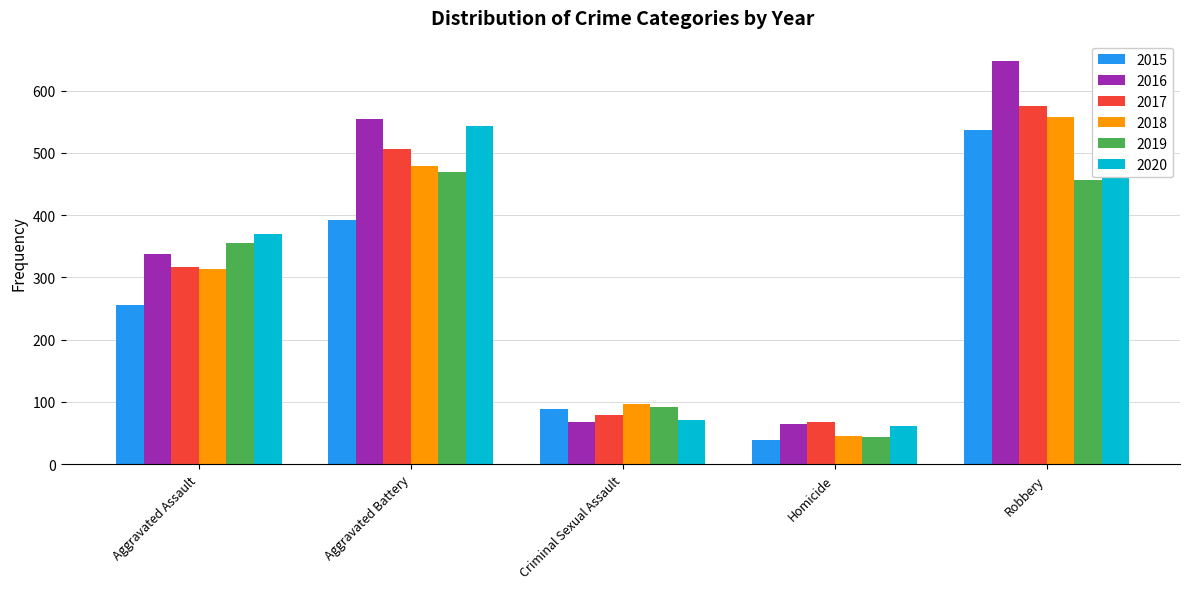

What are all the series names shown in the legend?

2015, 2016, 2017, 2018, 2019, 2020